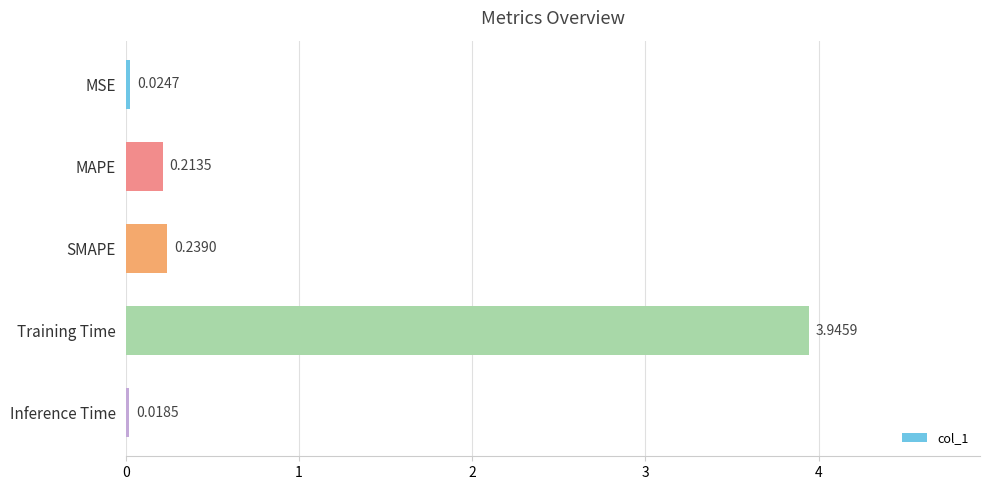

Rank the categories by value from highest to lowest.

Training Time, SMAPE, MAPE, MSE, Inference Time